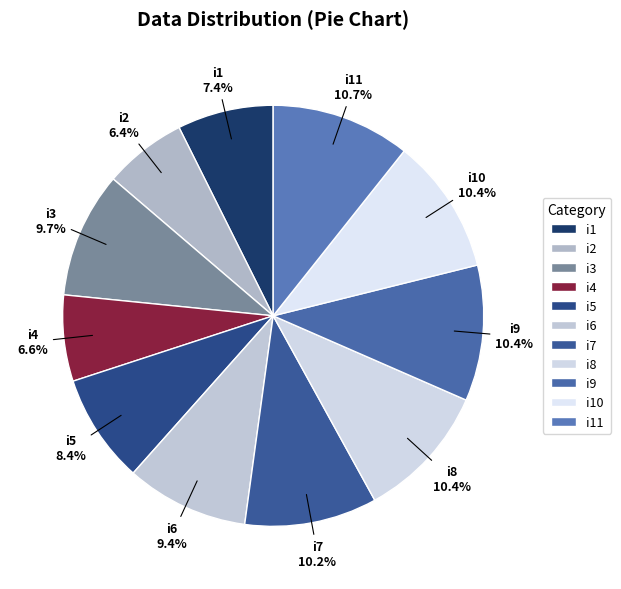

Is it true that i3 is 10% of the pie?

True